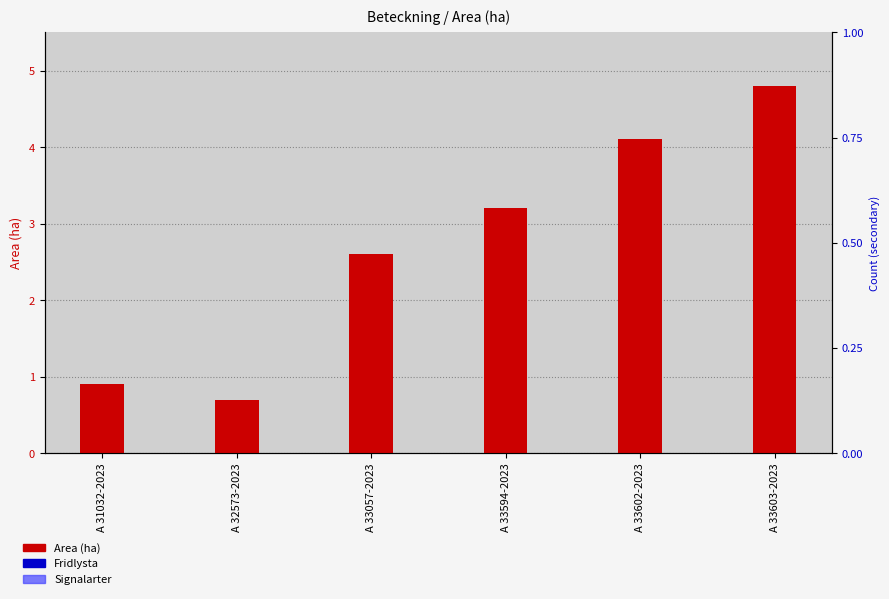

True or false: Signalarter has a value of 0.0 at A 33594-2023.

True